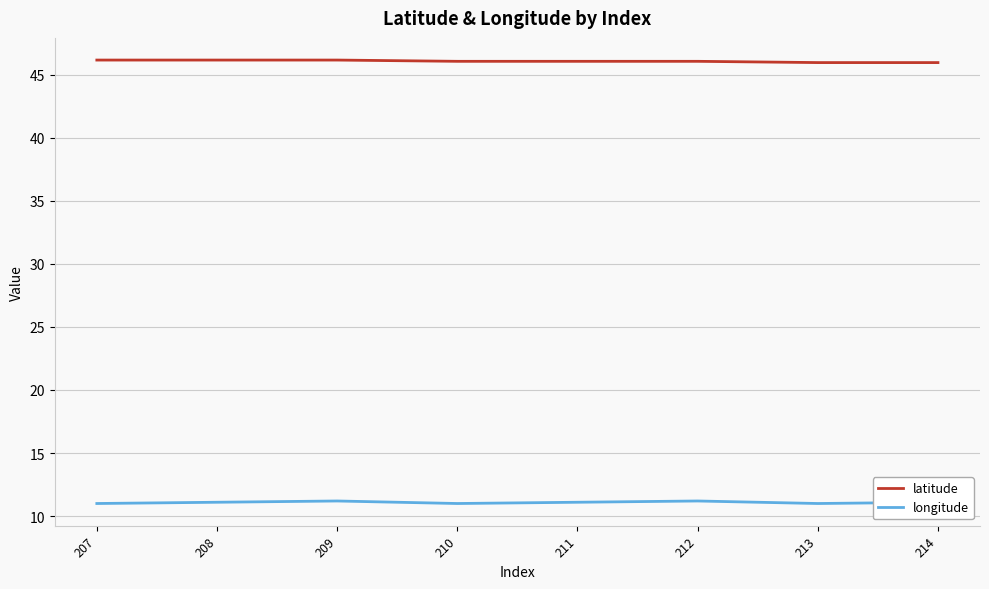

Which series has the largest total across all categories?

latitude